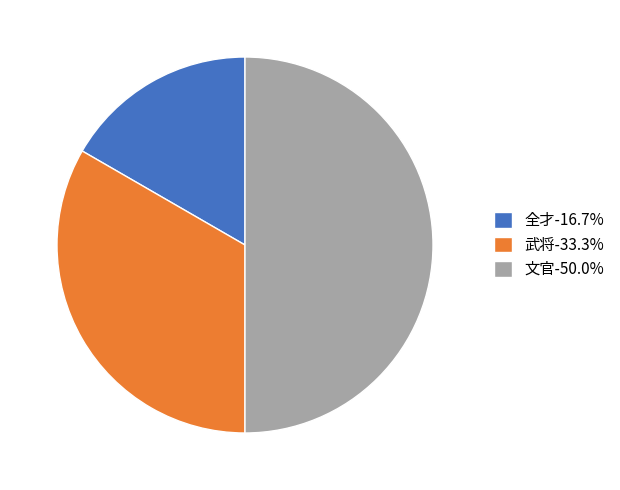

Combined, do 武将-33.3% and 文官-50.0% account for over 50%?

Yes